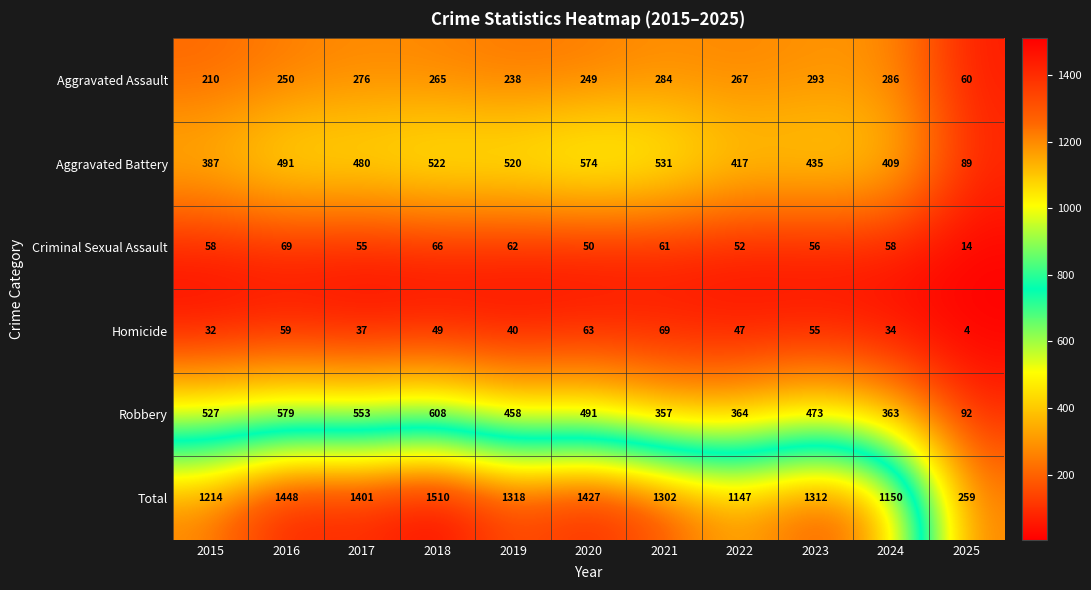

The Total series shows 2351 at 2016. True or false?

False